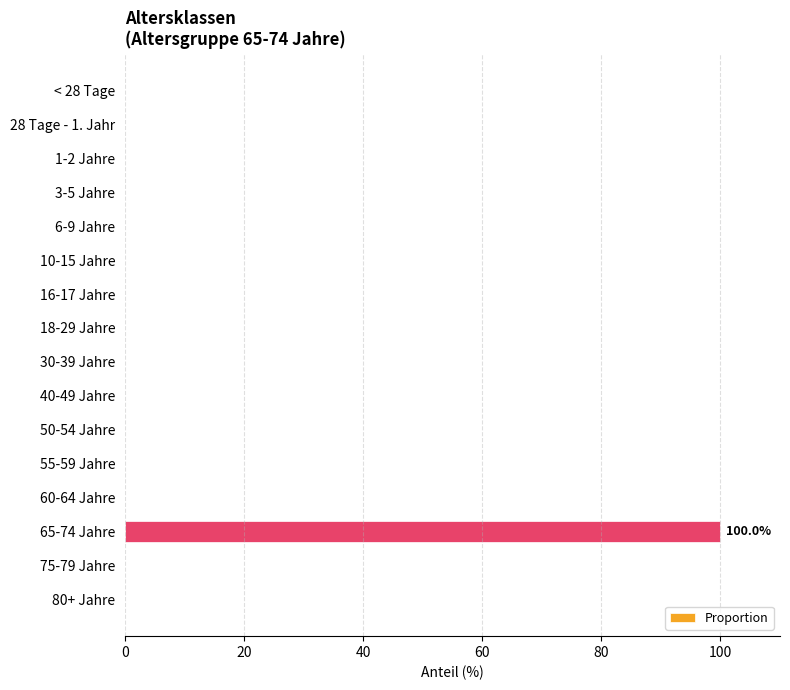

Does the chart contain stacked bars?

No